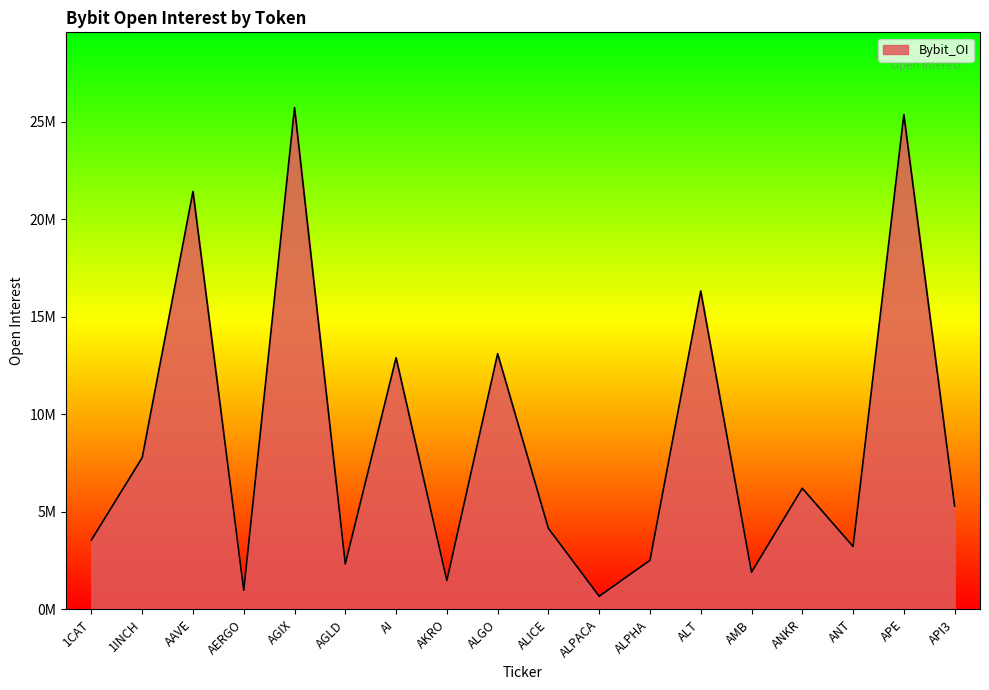

Where is the first local minimum?

AERGO